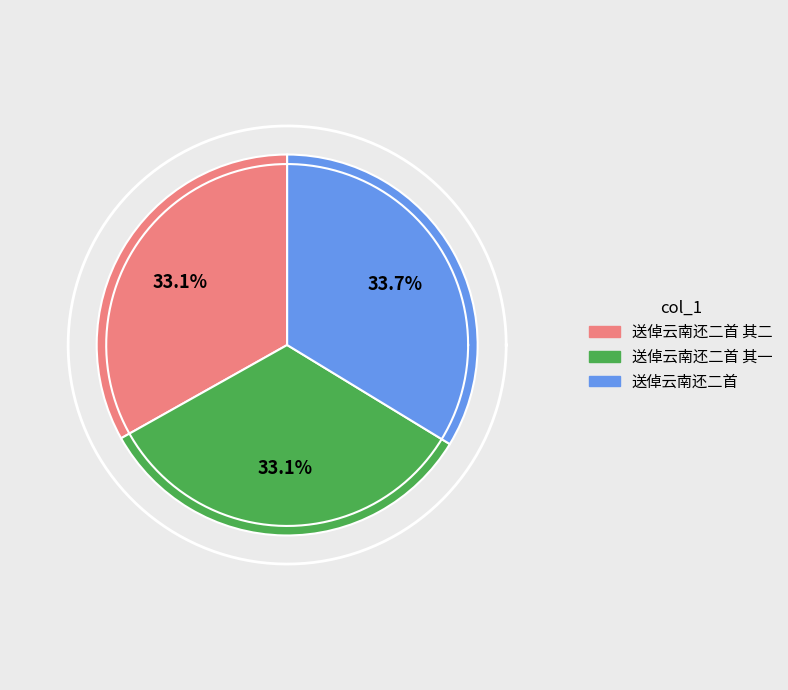

To the nearest percent, what is the difference between the largest and smallest slice percentages?

1%